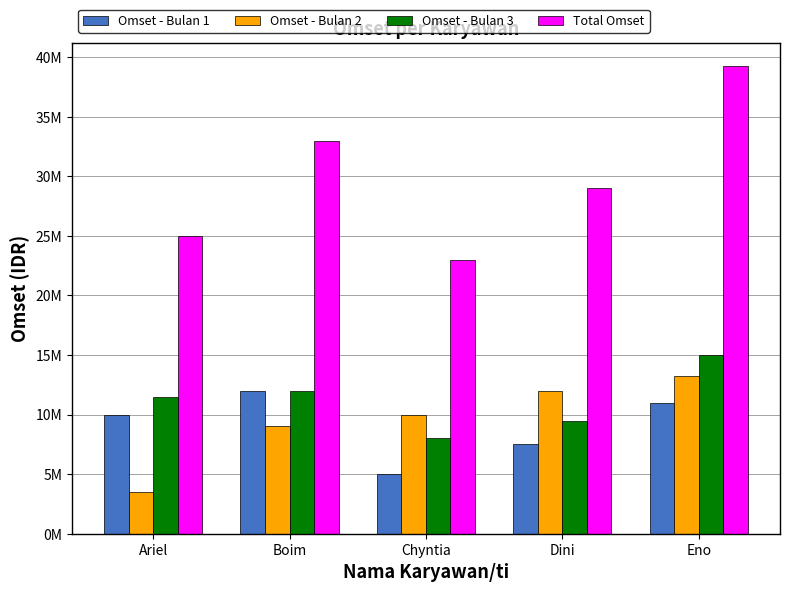

Count the Total Omset values in the range 25000000 to 33000000.

3